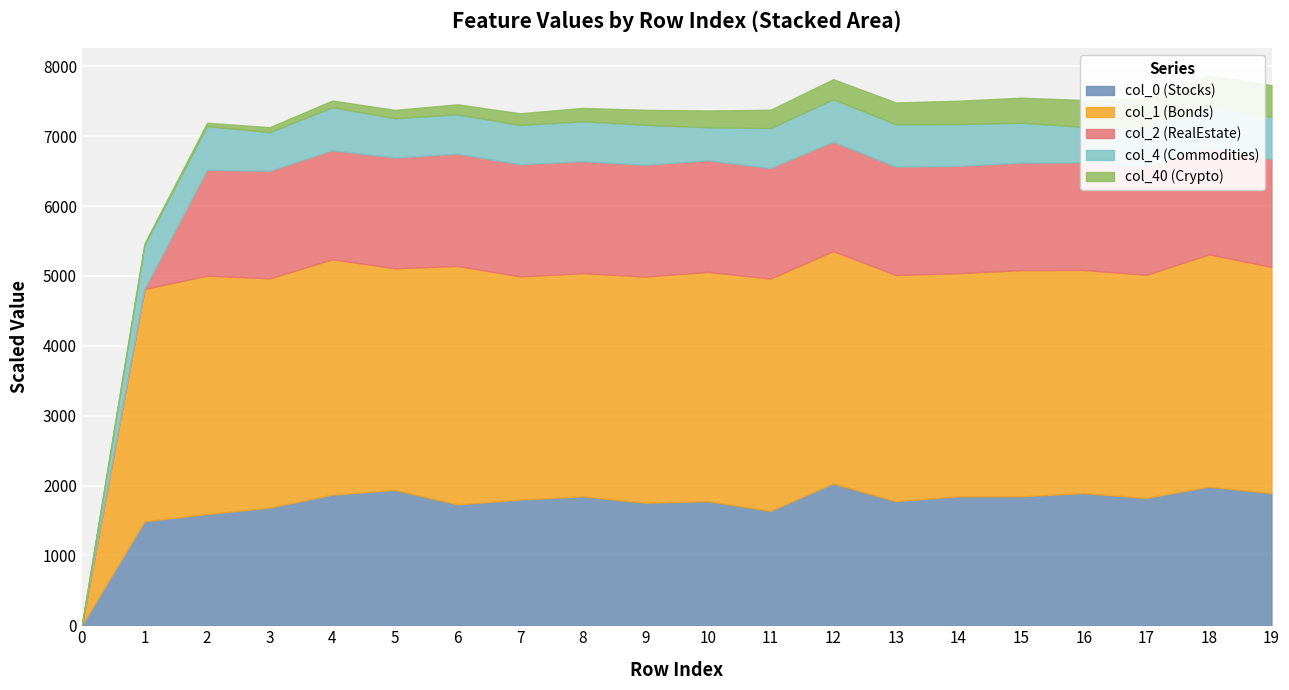

At which label does col_40 reach its peak?

19